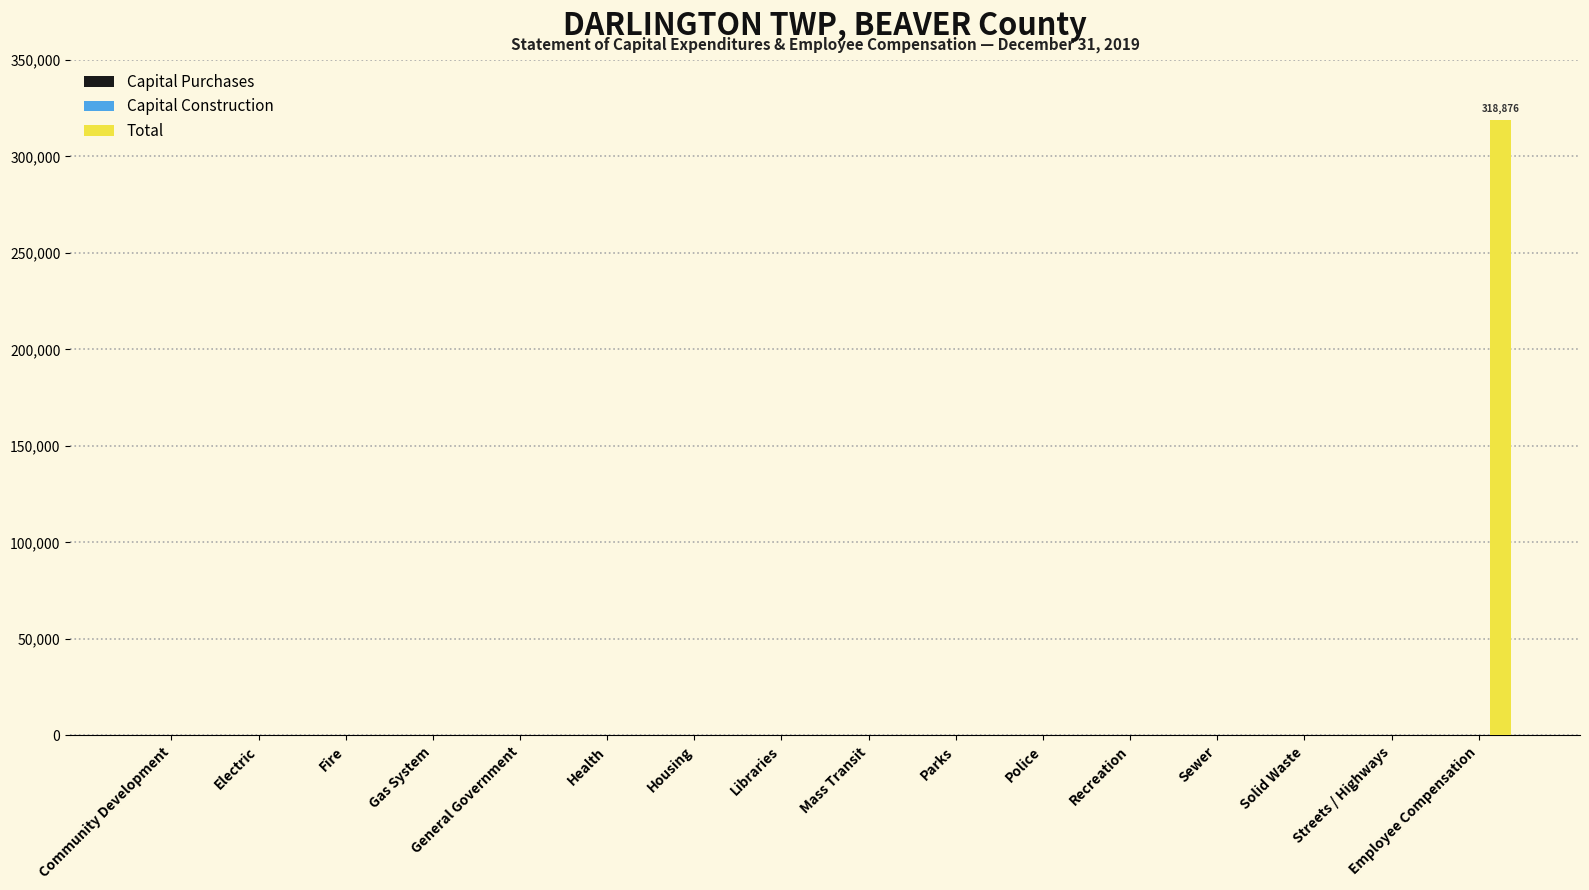

The chart shows a value of 0 at Fire. True or false?

True